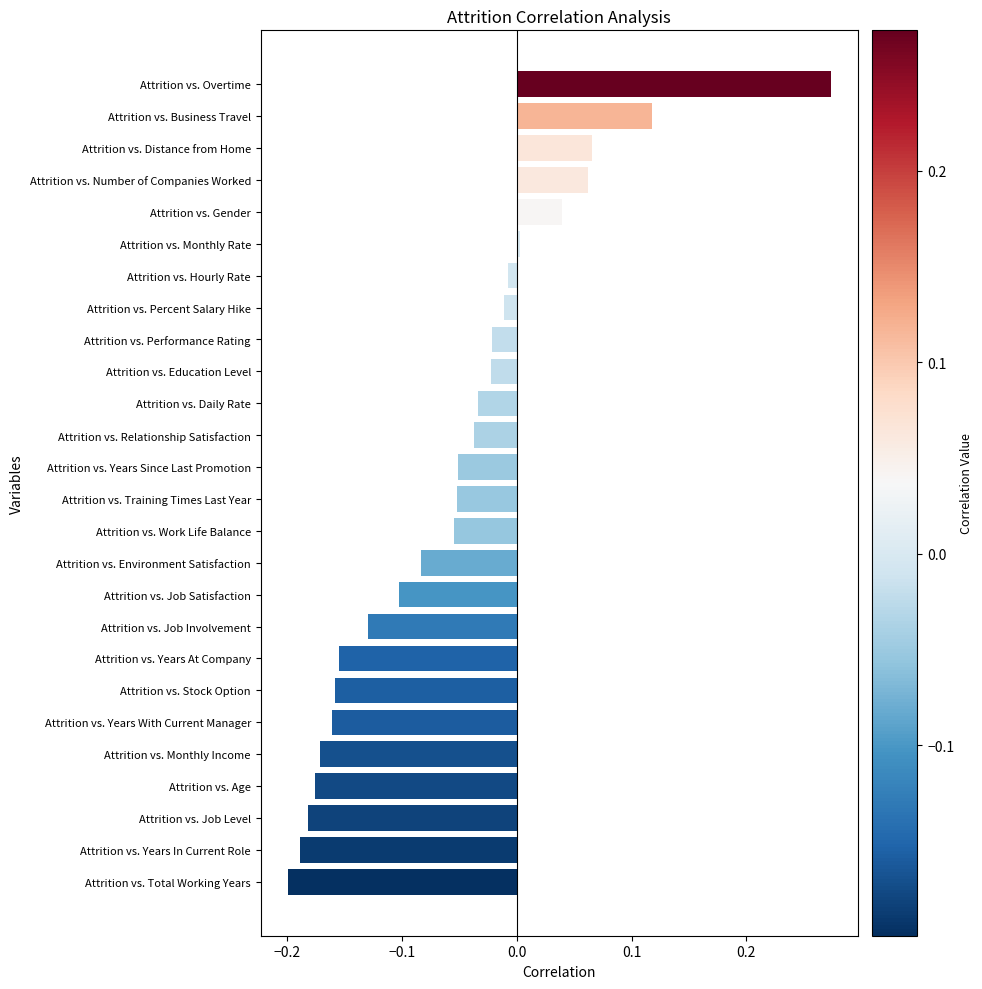

The value at Attrition vs. Job Satisfaction is -0.1. True or false?

True